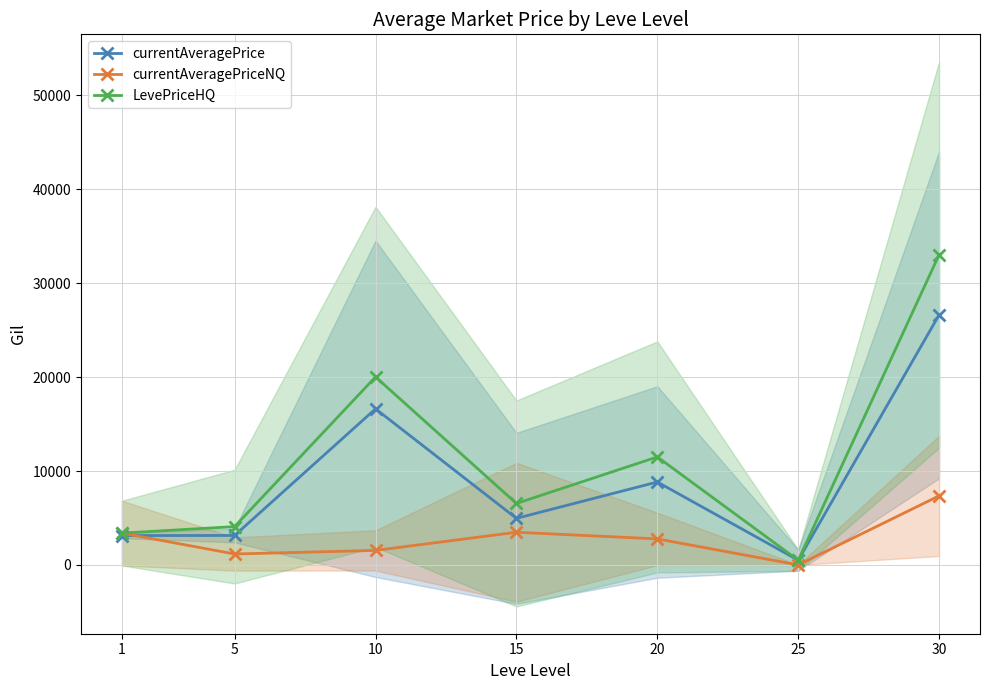

Reading left to right, extract all data points from this chart.

currentAveragePrice: 3131.3	3138.0	16618.6	4961.8	8830.0	504.2	26627.8
currentAveragePriceNQ: 3390.3	1166.7	1547.4	3482.1	2774.1	4.3	7358.6
LevePriceHQ: 3390.3	4083.3	20016.4	6543.1	11500.0	499.9	33032.9